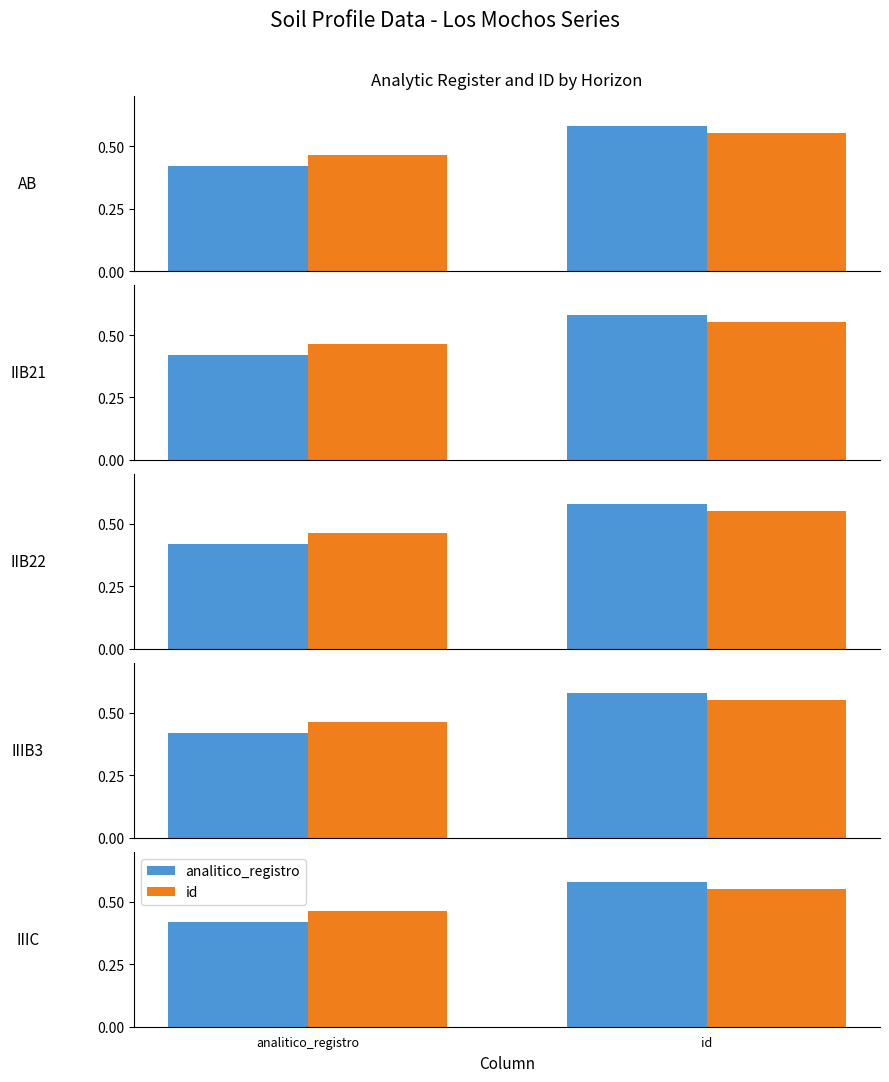

What is the sum of the id values at id and analitico_registro?

1.0